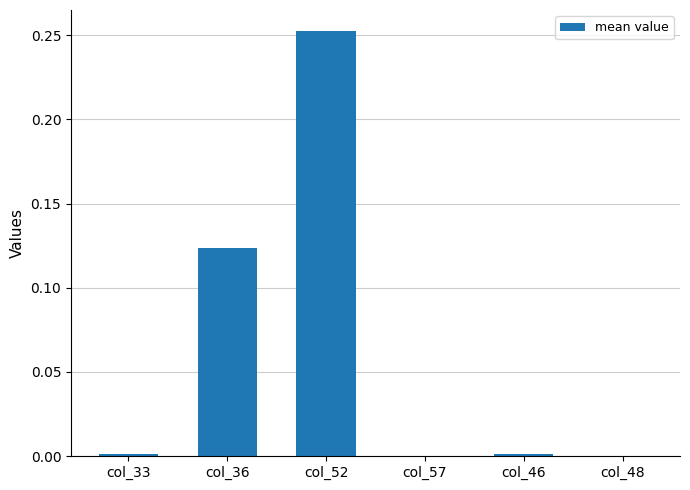

The value at col_48 is -0.0. True or false?

True